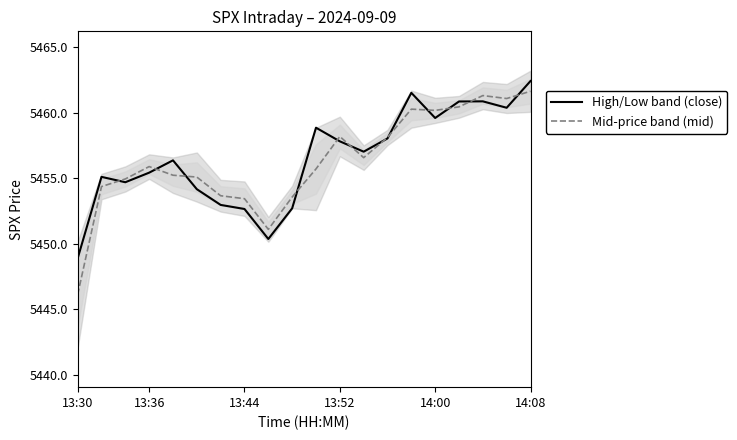

What is the sum of the High/Low band (close) values at 13:44 and 14:00?

10912.3